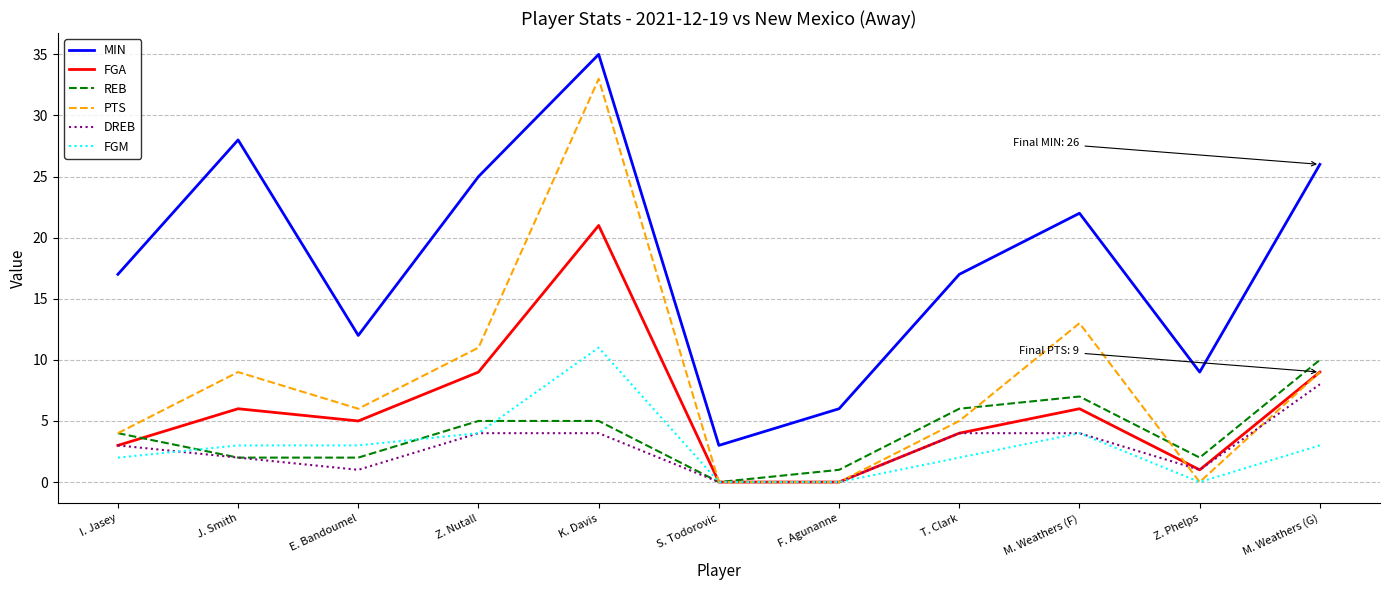

What is the difference between the PTS values at F. Agunanne and Z. Nutall?

11